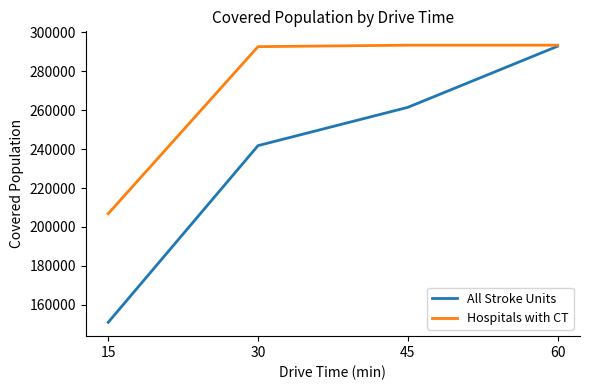

Where is All Stroke Units nearest to the value 221908?

30